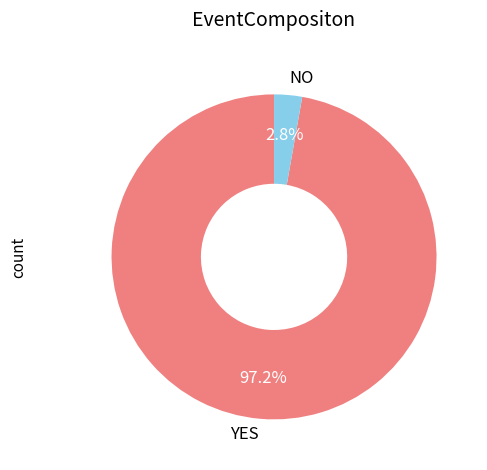

Which category has the smallest portion of the pie?

NO